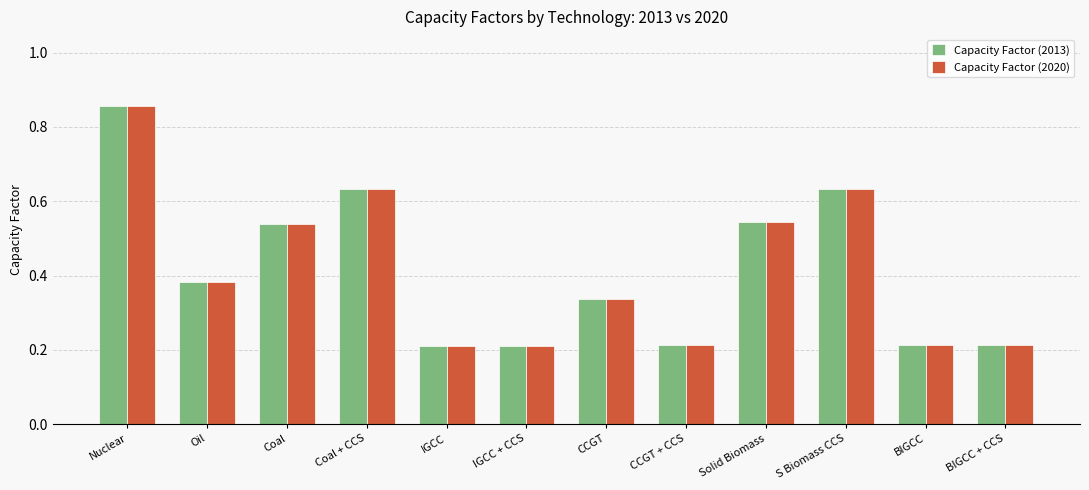

What is the label of the 1st bar from the left?

Nuclear